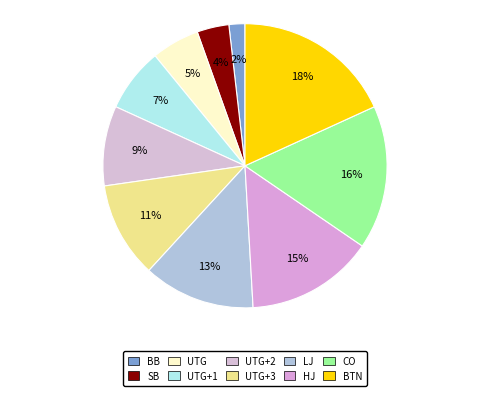

To the nearest percent, what is the difference between the largest and smallest slice percentages?

16%